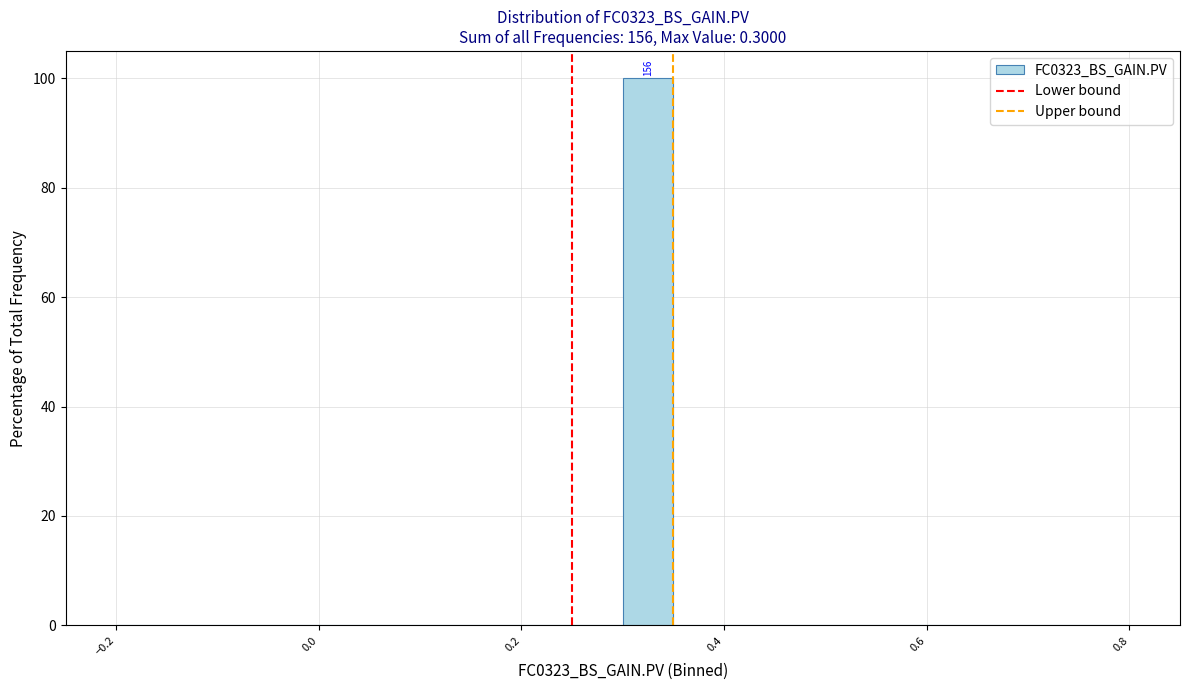

Around what value on the x-axis is the tallest bar? Give the approximate position of its centre, as read against the axis.

0.32